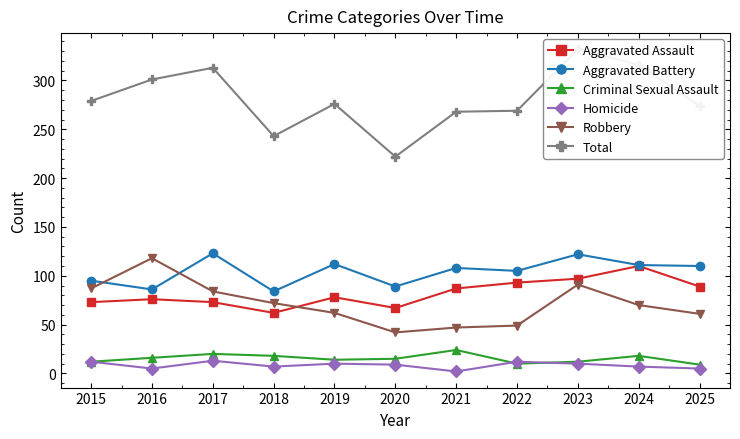

Reading right to left, list all the values displayed in this chart.

Aggravated Assault: 2025=89	2024=110	2023=97	2022=93	2021=87	2020=67	2019=78	2018=62	2017=73	2016=76	2015=73
Aggravated Battery: 2025=110	2024=111	2023=122	2022=105	2021=108	2020=89	2019=112	2018=84	2017=123	2016=86	2015=95
Criminal Sexual Assault: 2025=9	2024=18	2023=12	2022=10	2021=24	2020=15	2019=14	2018=18	2017=20	2016=16	2015=12
Homicide: 2025=5	2024=7	2023=10	2022=12	2021=2	2020=9	2019=10	2018=7	2017=13	2016=5	2015=12
Robbery: 2025=61	2024=70	2023=91	2022=49	2021=47	2020=42	2019=62	2018=72	2017=84	2016=118	2015=87
Total: 2025=274	2024=316	2023=332	2022=269	2021=268	2020=222	2019=276	2018=243	2017=313	2016=301	2015=279